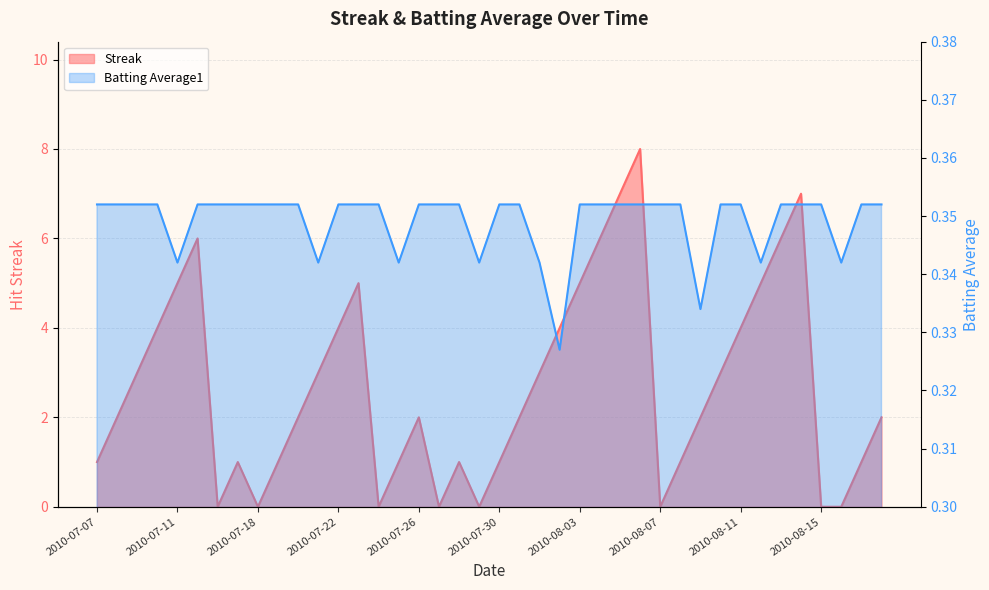

At which label is Streak closest to 4?

2010-07-10